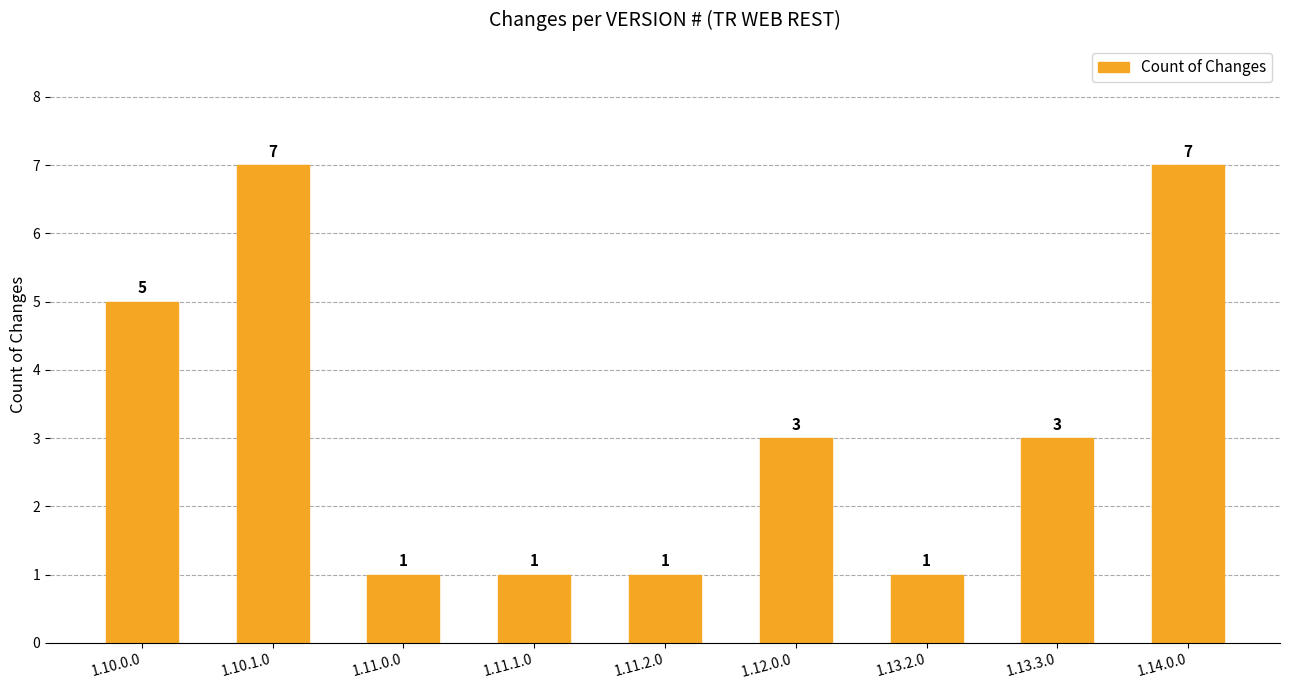

Count the values in the range 1 to 5.

7